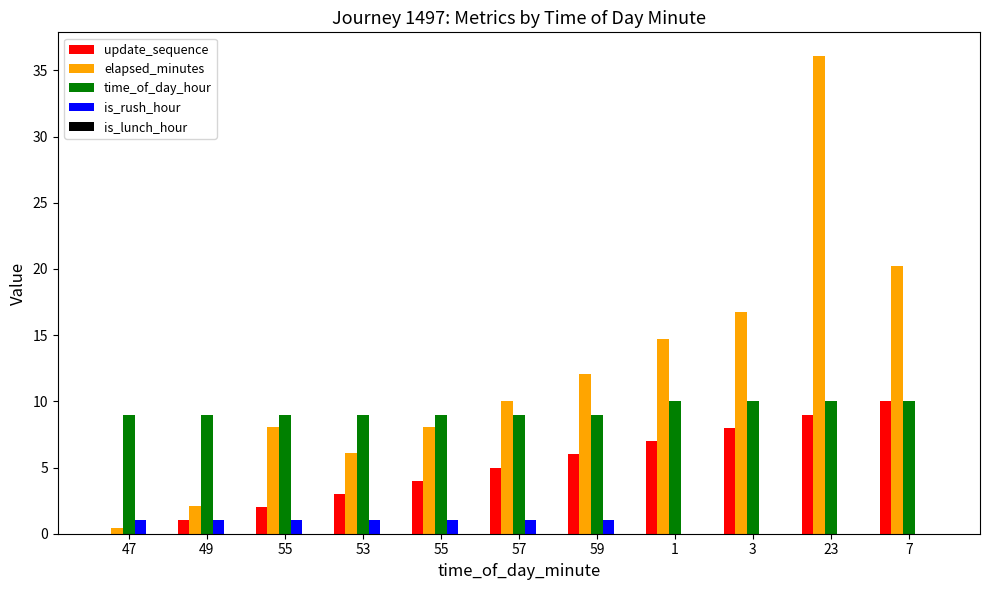

What is the label of the 4th bar from the left?

53